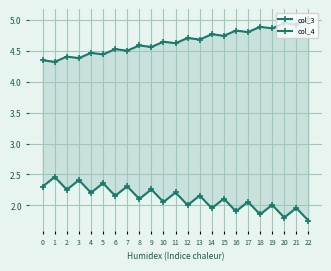

Between 2 and 17, which series saw the biggest shift?

col_3